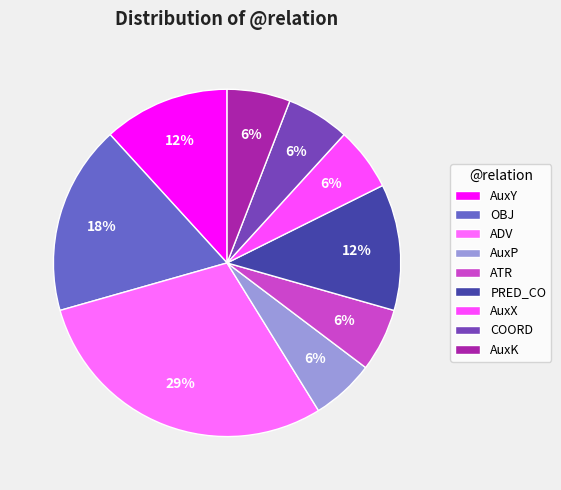

What is the ratio of the value at ADV to the value at AuxP?

5.0